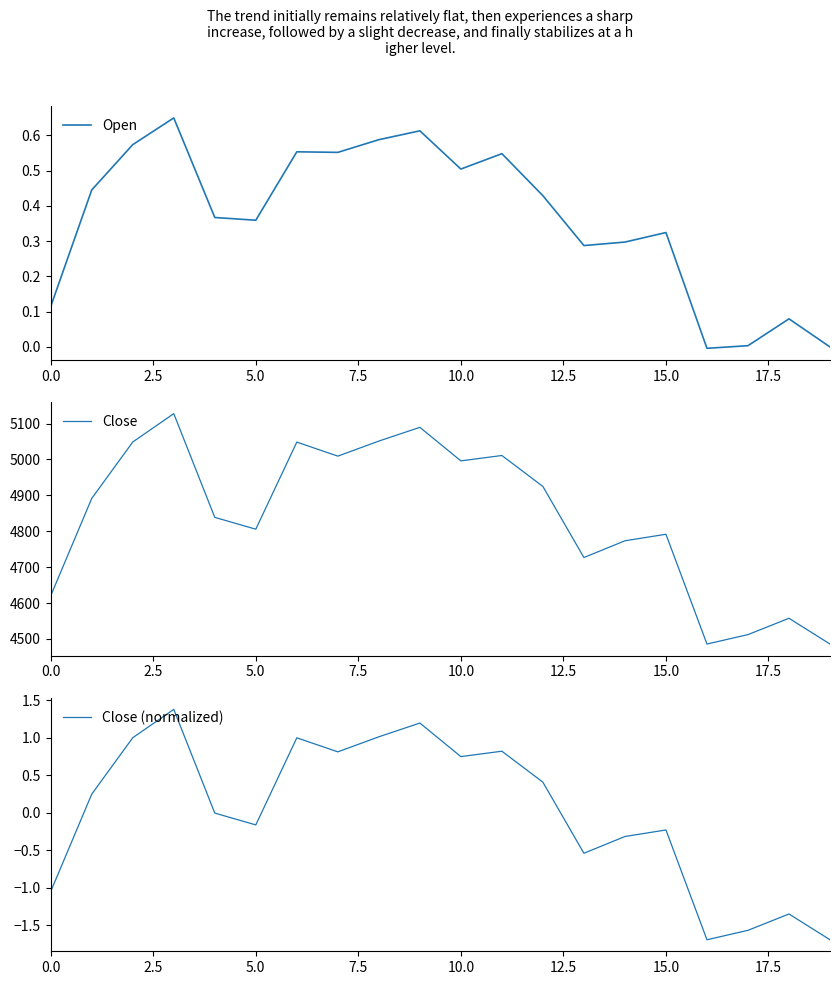

Where is the first local minimum for Close (normalized)?

5.0